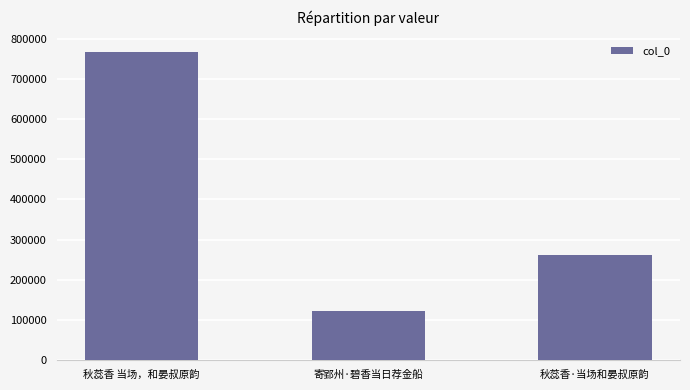

What is the smallest value displayed?

120911